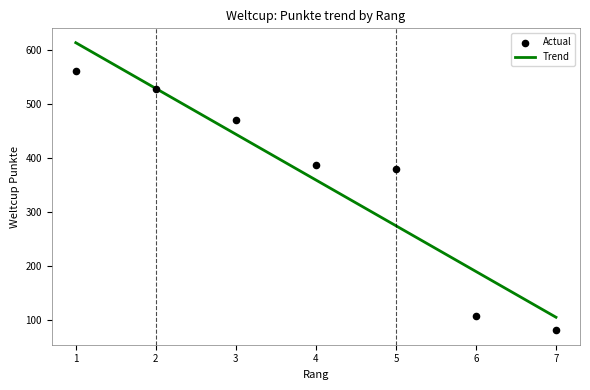

Between 5 and 1, which is larger?

1